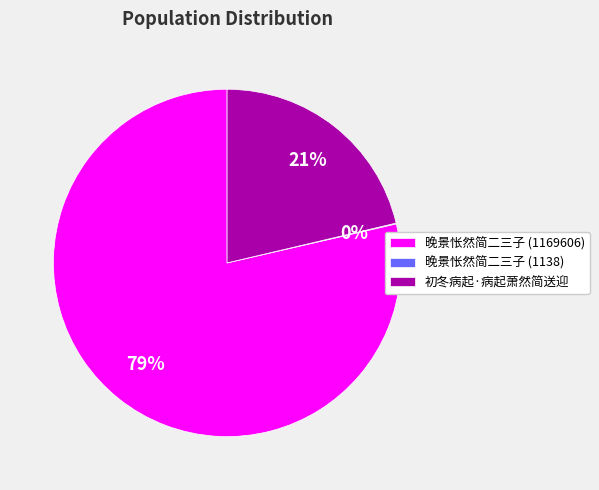

True or false: 初冬病起·病起萧然简送迎 accounts for 9% of the total.

False